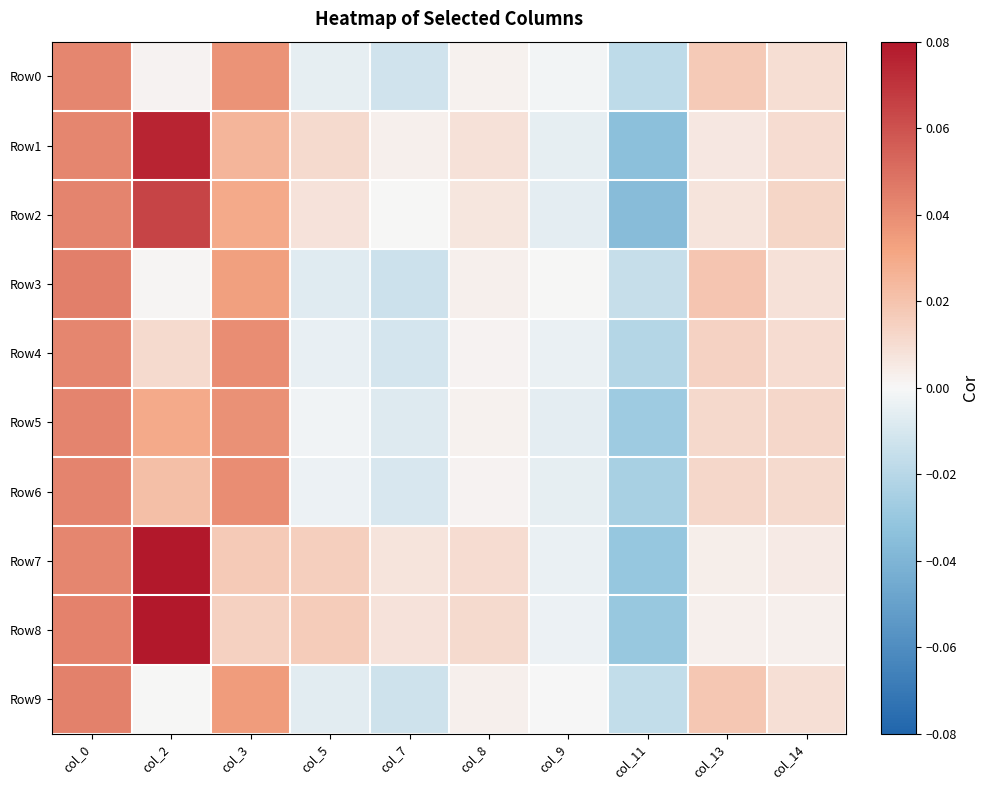

How many distinct data groups are displayed?

10